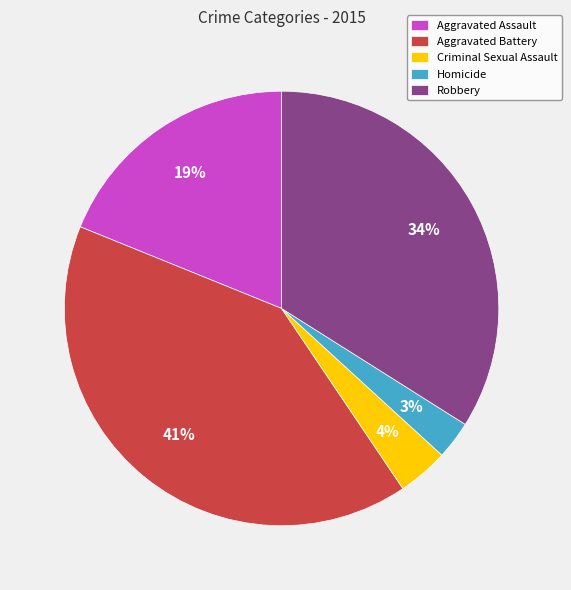

Between Homicide and Criminal Sexual Assault, which is larger?

Criminal Sexual Assault